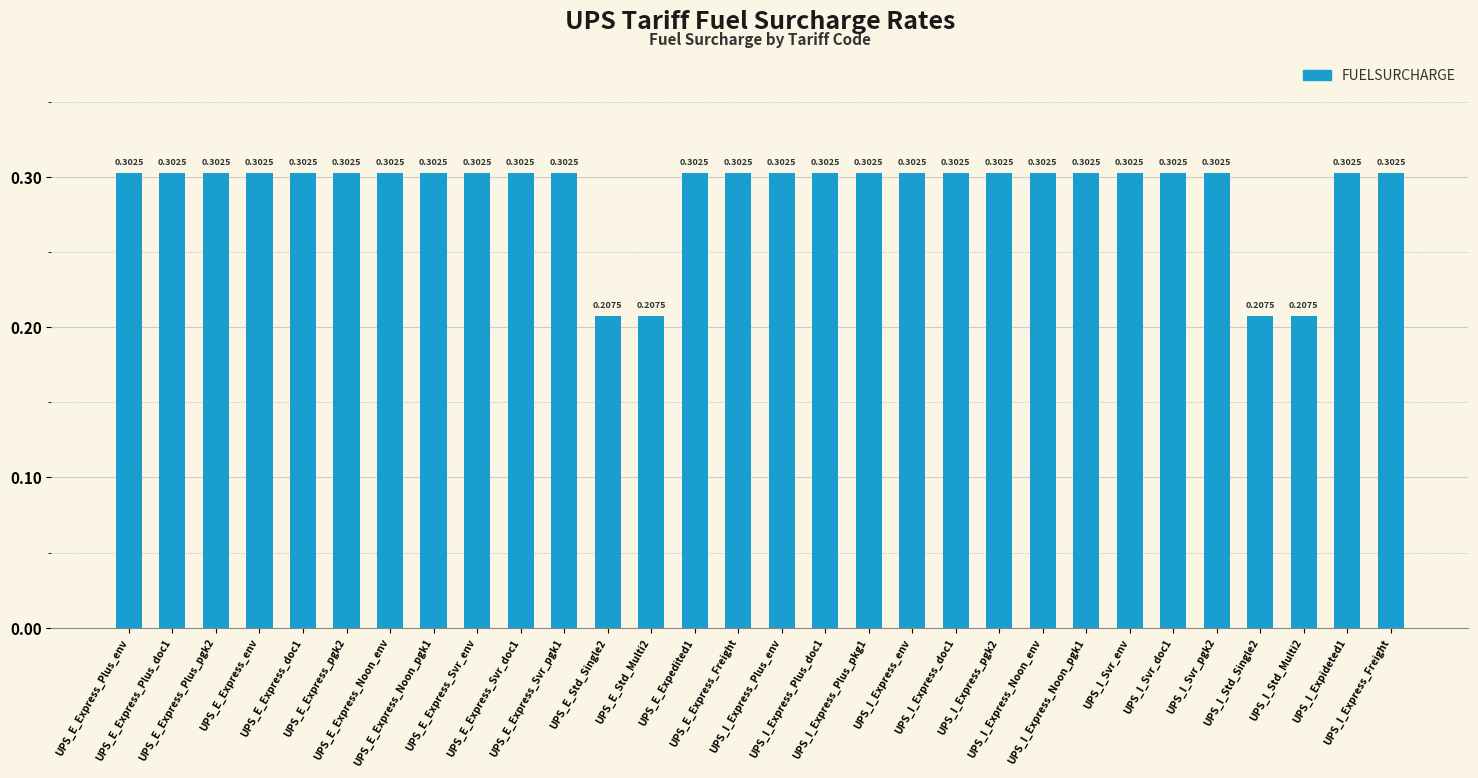

What is the sum of all values?

8.7